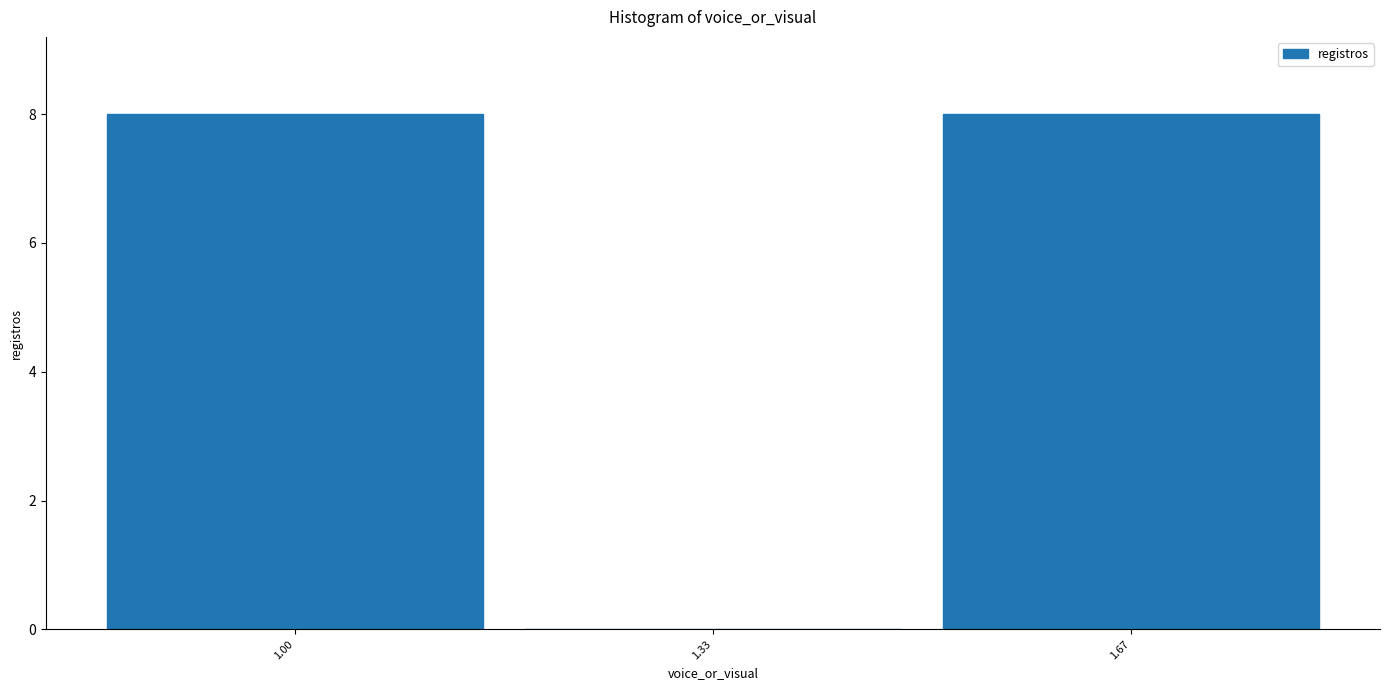

Reading left to right, what are all the values shown in this chart?

1.00=8	1.33=0	1.67=8